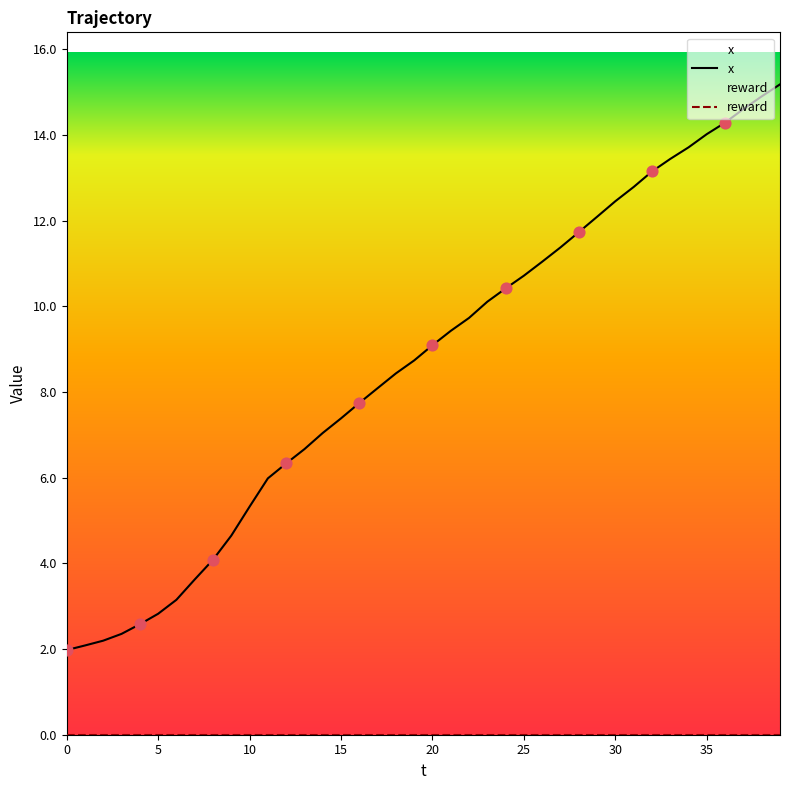

What is the change in value from 3 to 23?

+7.8